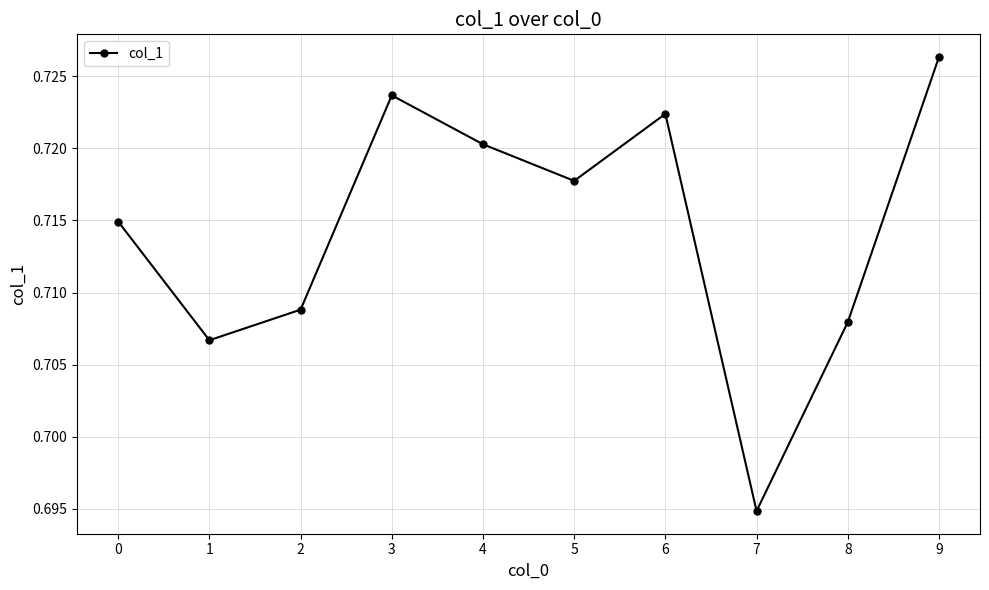

List the labels in order of value, smallest first.

7, 1, 8, 2, 0, 5, 4, 6, 3, 9